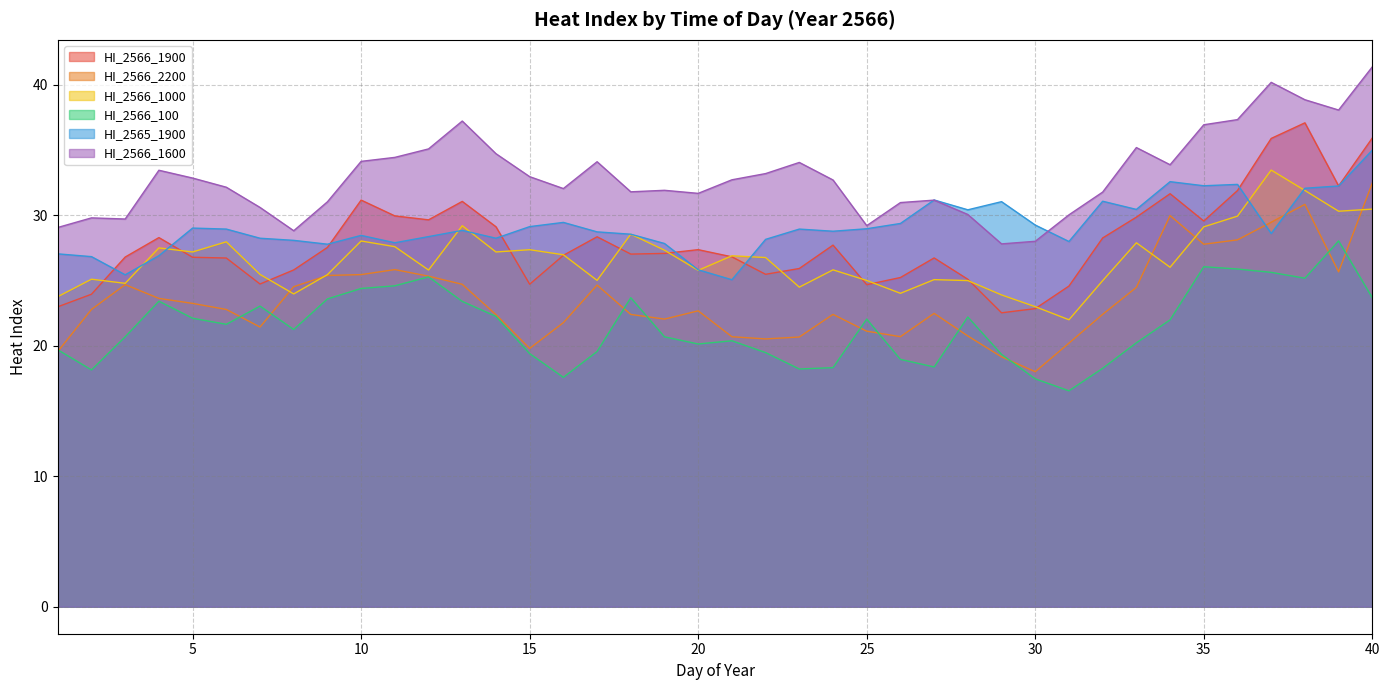

Rank the categories by HI_2566_1900 value from highest to lowest.

38, 40, 37, 39, 36, 34, 10, 13, 11, 33, 12, 35, 14, 17, 4, 32, 24, 9, 20, 19, 18, 16, 21, 3, 5, 27, 6, 23, 8, 22, 26, 28, 7, 15, 25, 31, 2, 1, 30, 29